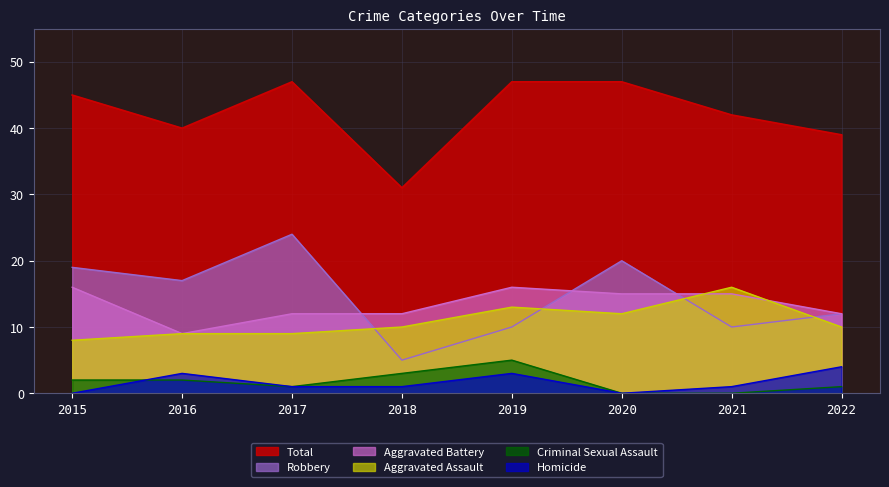

What is the value of the Robbery point at the 6th from the left?

20